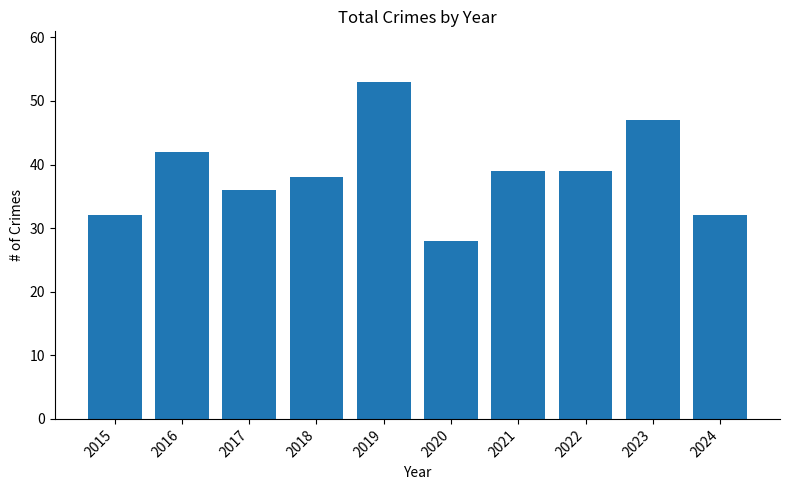

Count the number of data series in this chart.

1